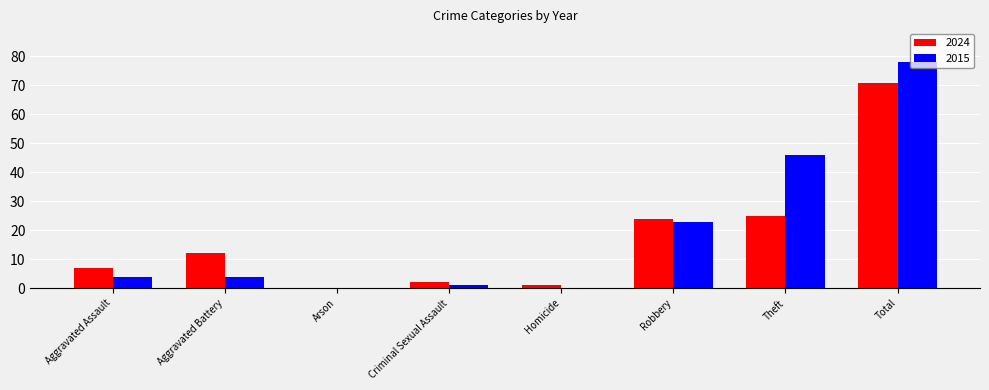

What is the difference between the 2024 values at Aggravated Assault and Homicide?

6